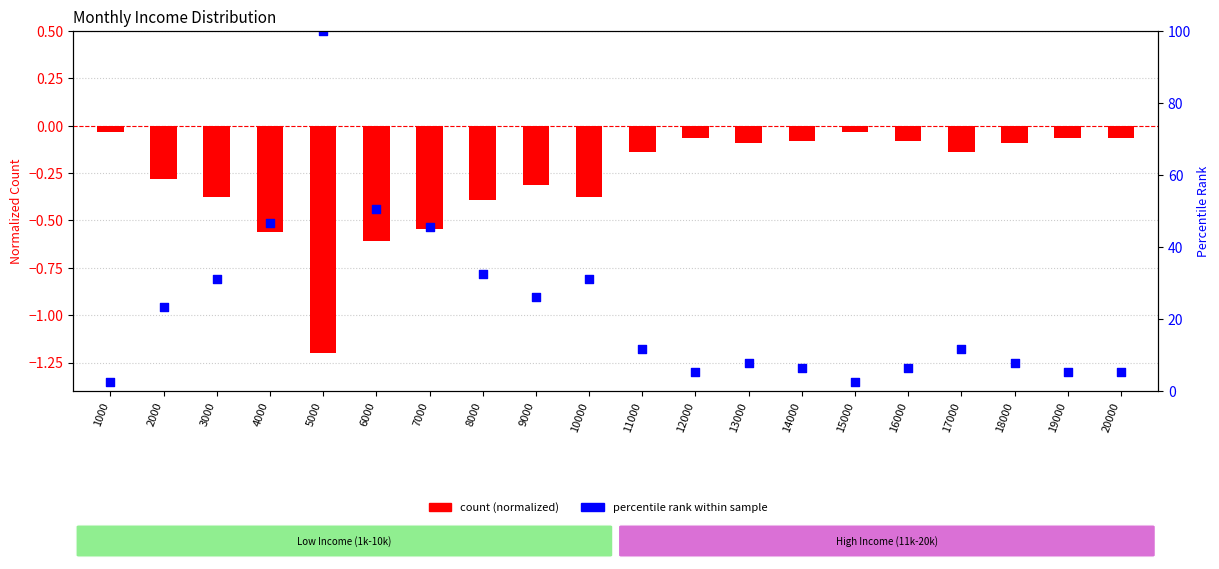

What is the total value across all series at 7000?

44.9